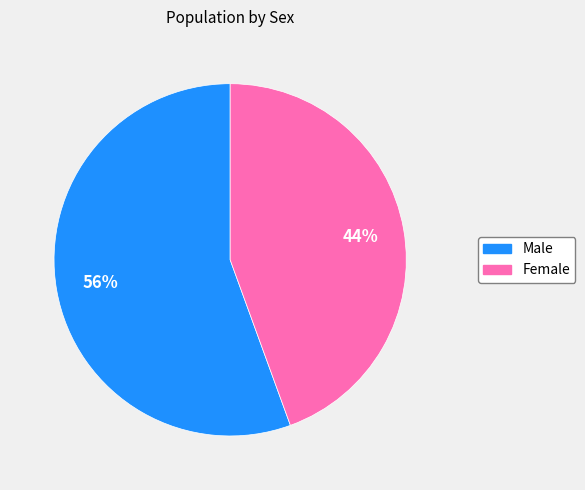

How many slices are in this pie chart?

2